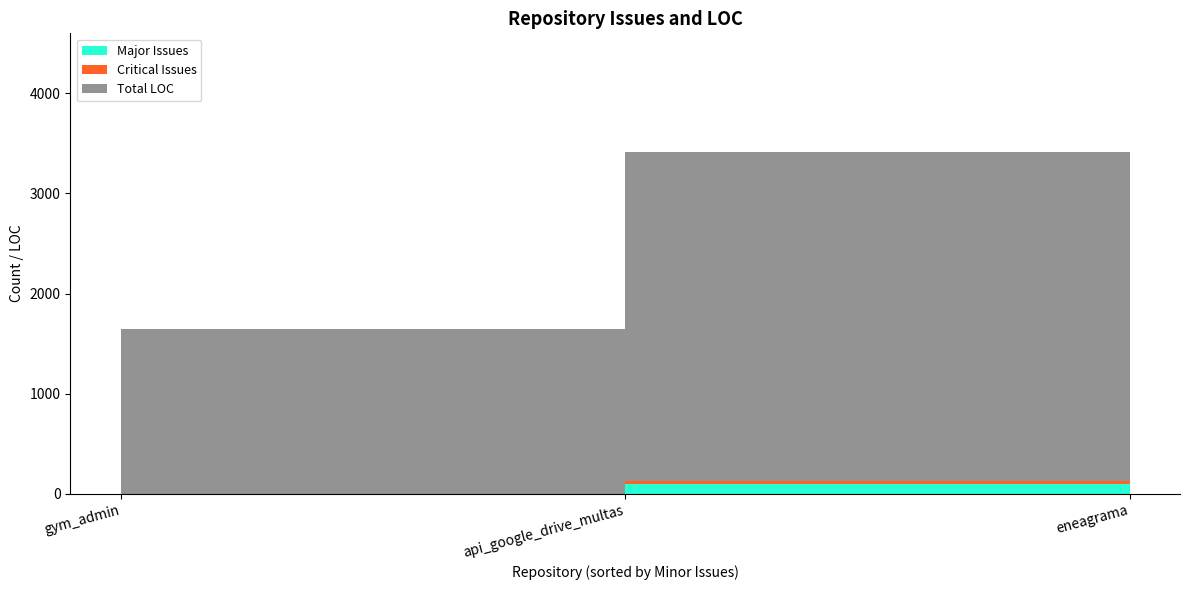

Reading left to right, list all the values displayed in this chart.

Major Issues: api_google_drive_multas=99	eneagrama=191	gym_admin=0
Critical Issues: api_google_drive_multas=31	eneagrama=94	gym_admin=0
Total LOC: api_google_drive_multas=3285	eneagrama=4096	gym_admin=1641